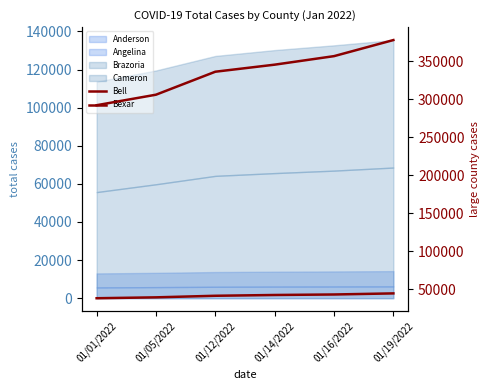

The value of Bell at 01/12/2022 is 41548. True or false?

True